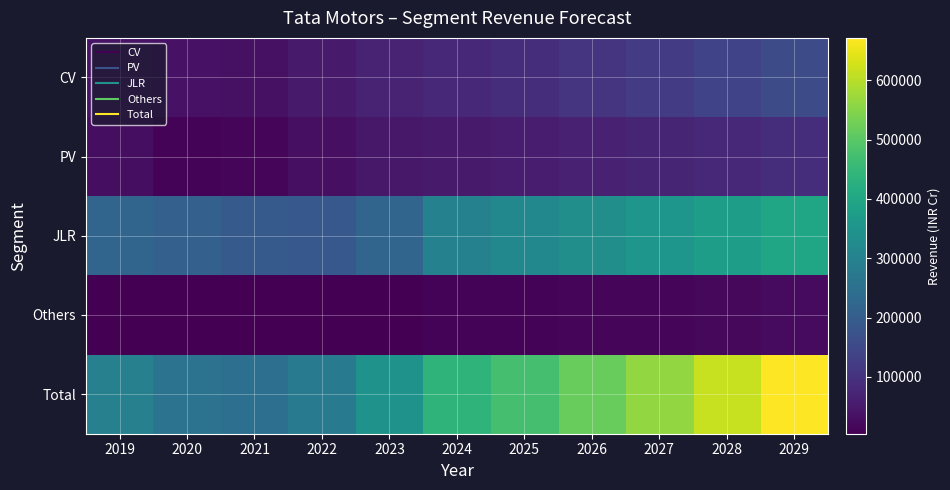

Rank the series by their maximum value, from lowest to highest.

Others, PV, CV, JLR, Total